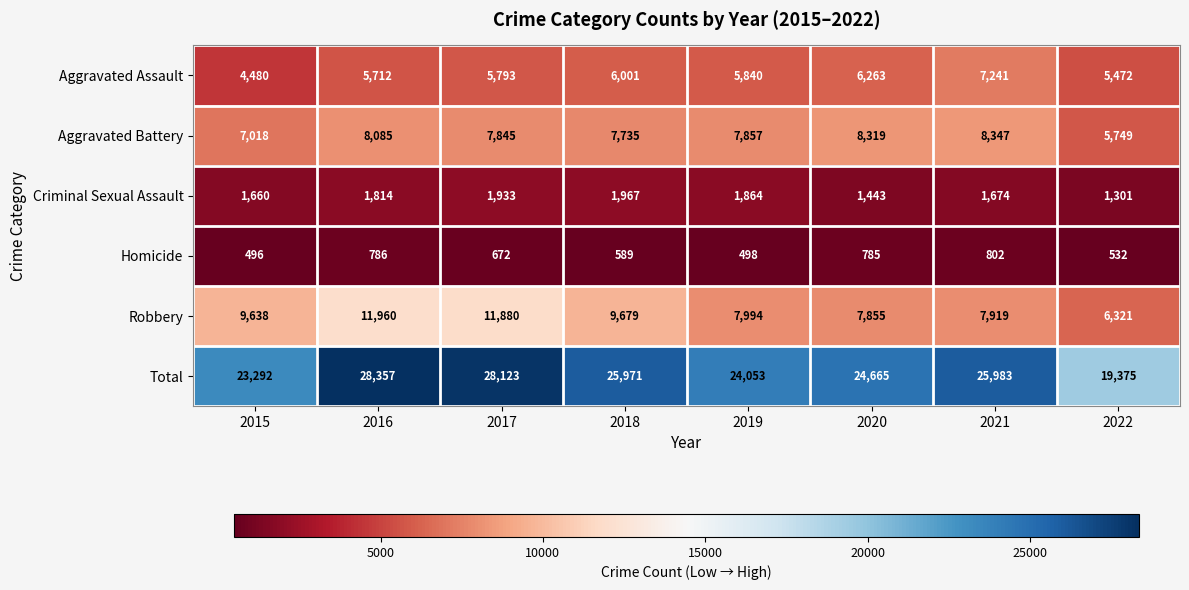

Count the number of data series in this chart.

6